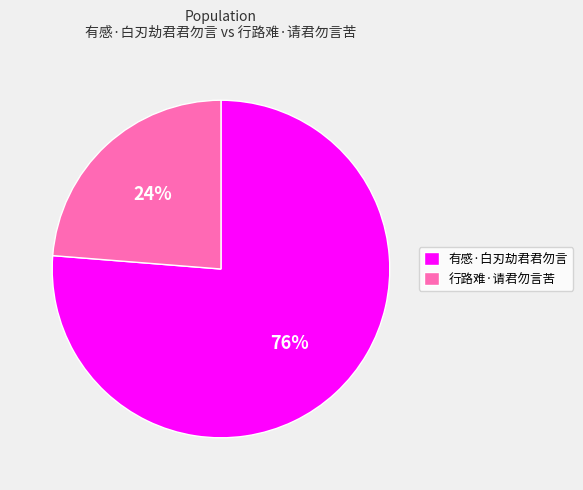

To the nearest percent, what portion does 行路难·请君勿言苦 represent?

24%